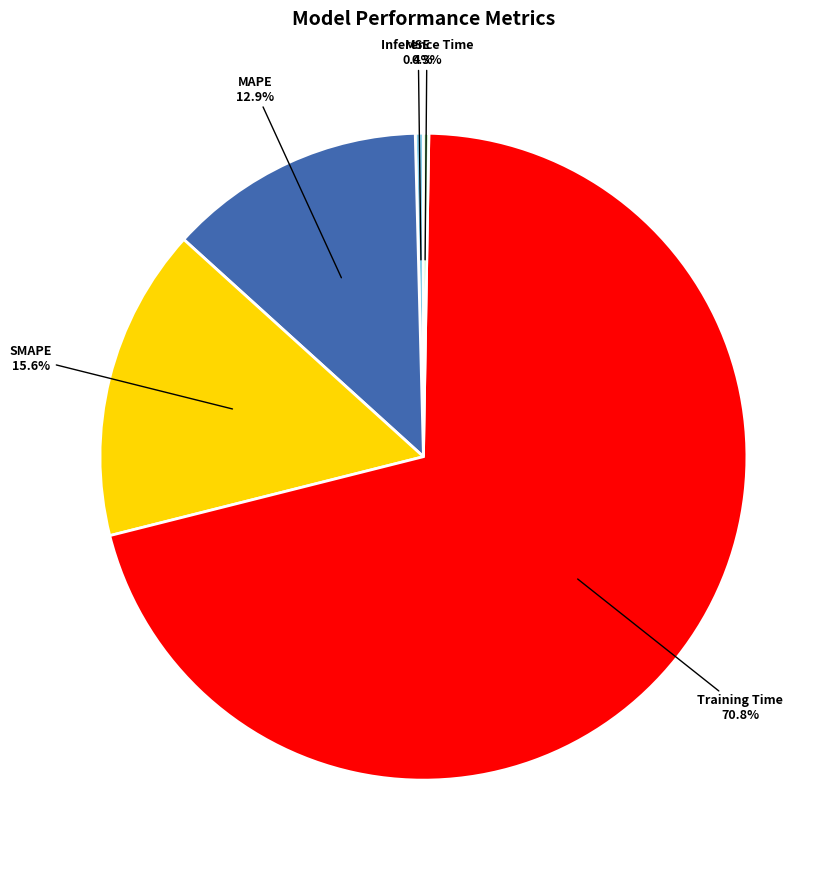

Is Training Time the majority of the pie?

Yes